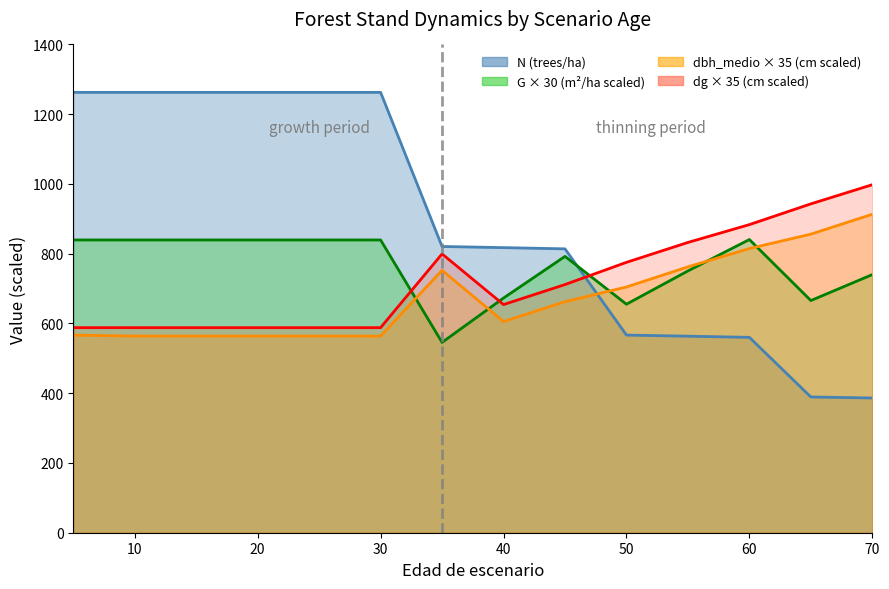

True or false: G has a value of 839.4 at 25.

True